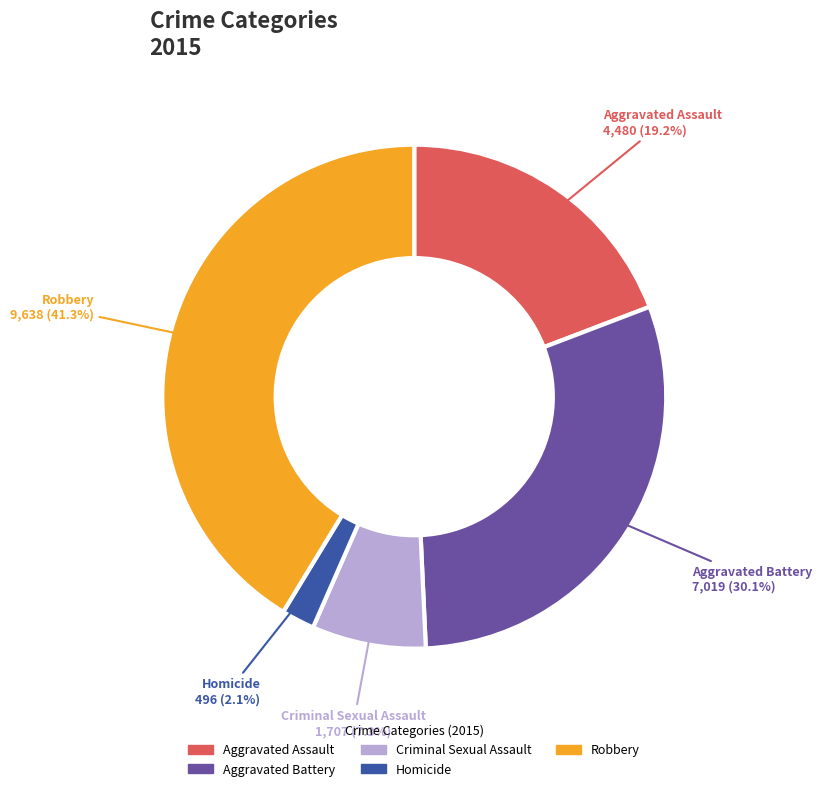

What percentage is the Robbery slice, to the nearest percent?

41%